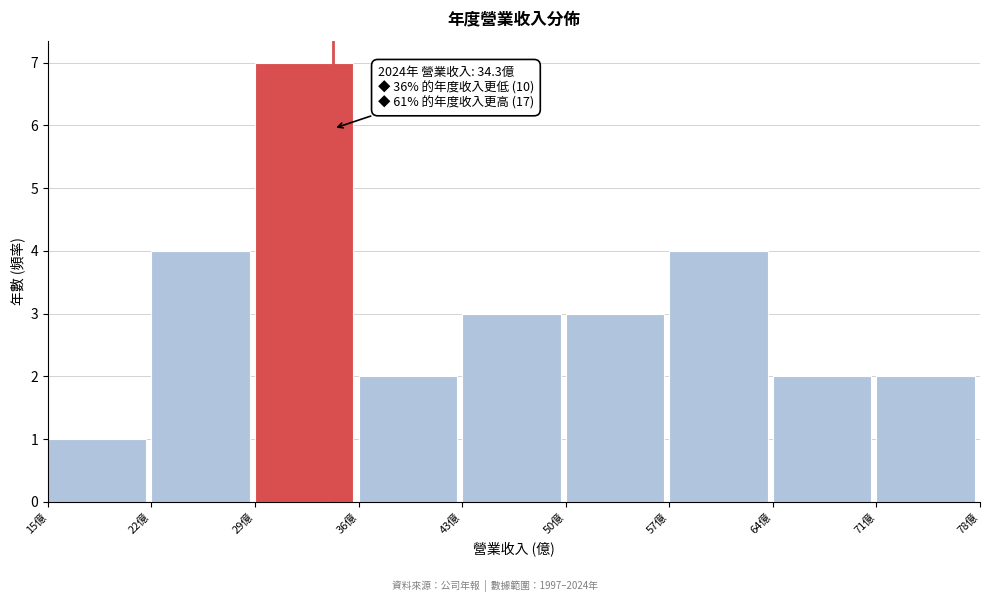

Which range on the x-axis has the tallest bar?

29 to 36